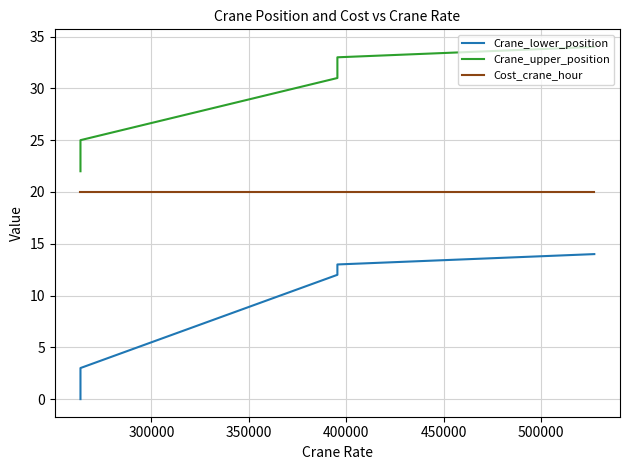

True or false: Cost_crane_hour has more than 1 interior local peaks.

False